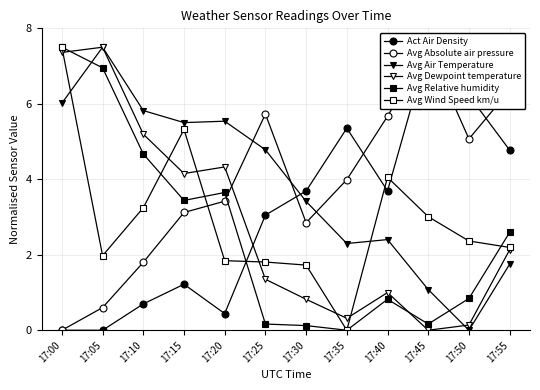

The value of Avg Absolute air pressure at 17:20 is 3.4. True or false?

True